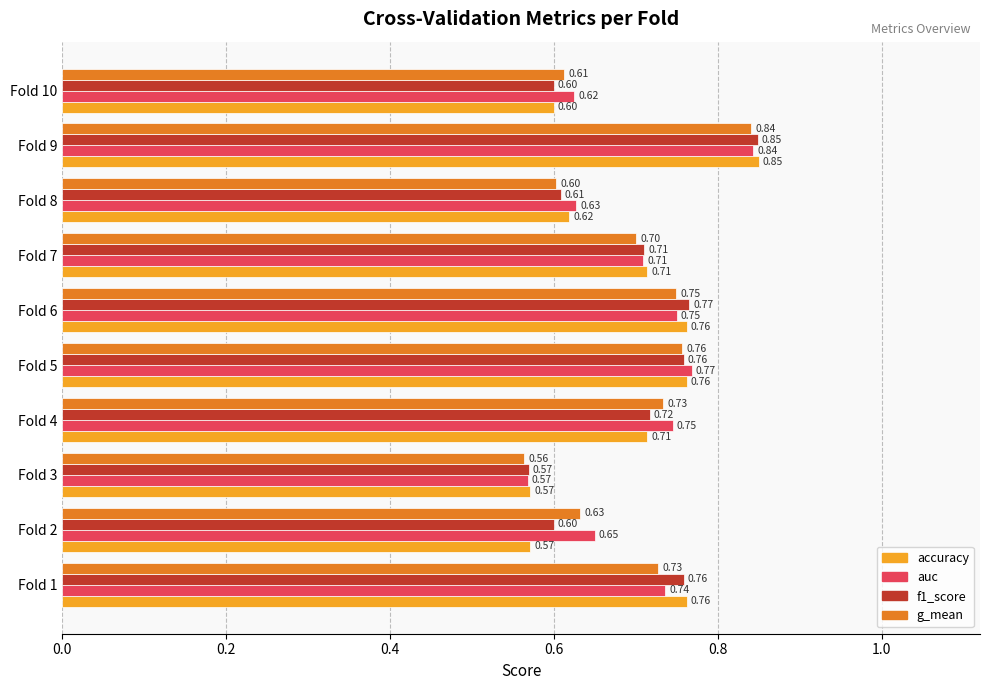

What is the sum of the auc values at Fold 2 and Fold 5?

1.4